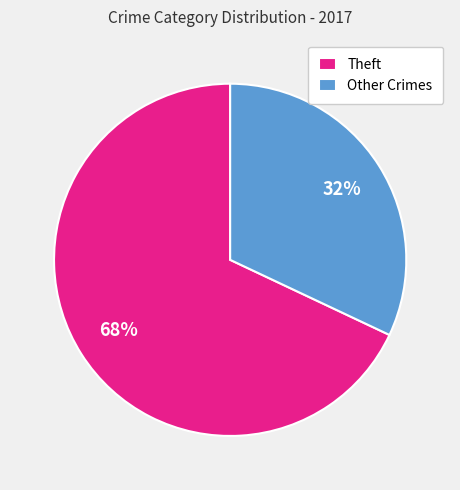

To the nearest percent, what is the average slice percentage?

50%